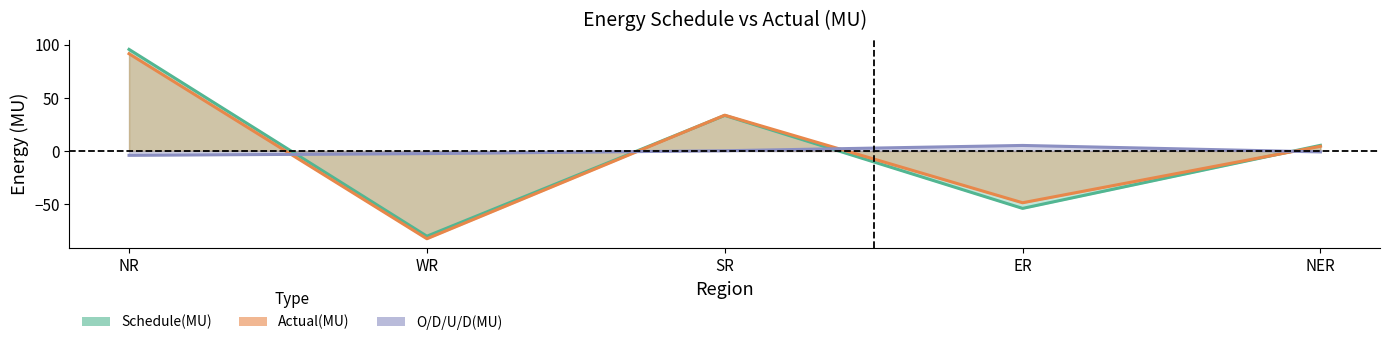

How many lines are shown in the chart?

3